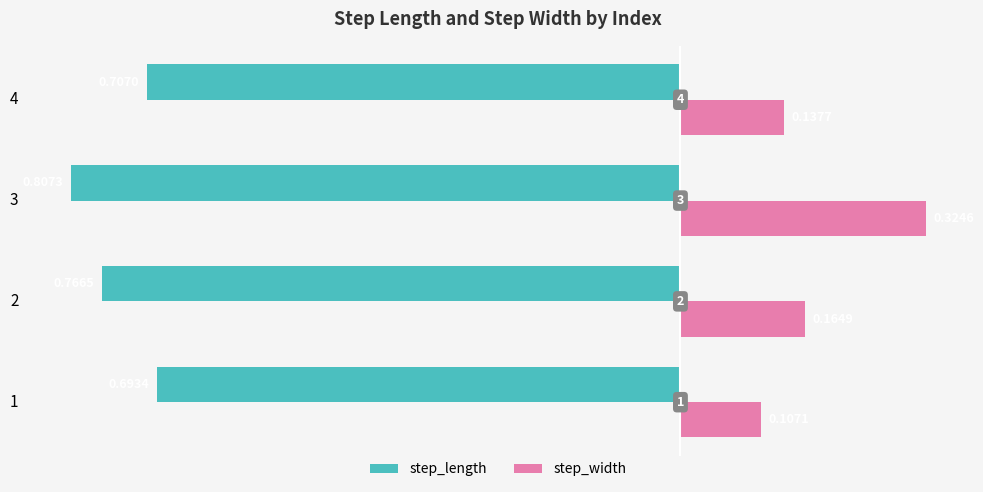

What are all the series names shown in the legend?

step_length, step_width